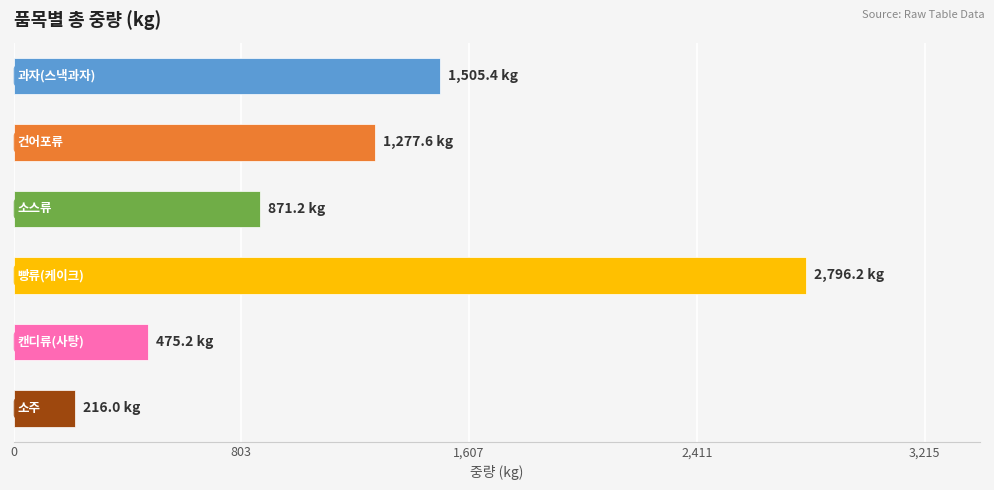

Reading top to bottom, extract all data points from this chart.

1505.4	1277.6	871.2	2796.2	475.2	216.0